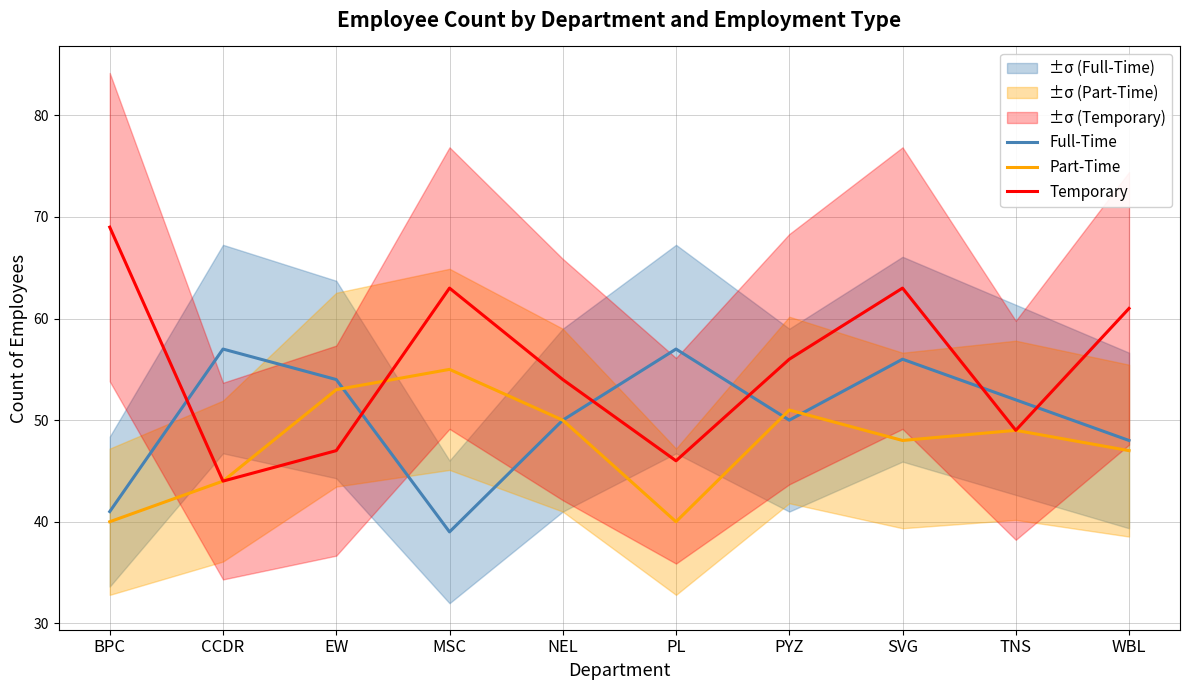

How many times do Part-Time and Full-Time cross each other?

3